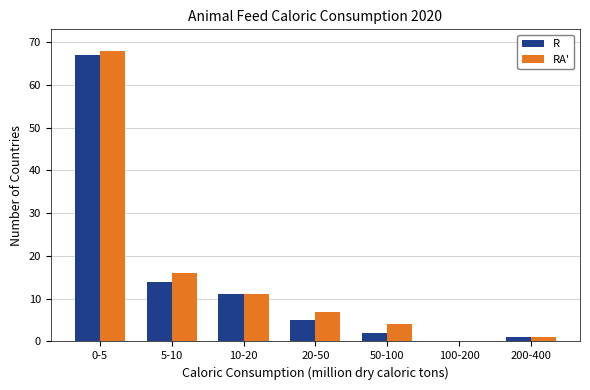

Reading left to right, what are all the values shown in this chart?

R: 0-5=67	5-10=14	10-20=11	20-50=5	50-100=2	100-200=0	200-400=1
RA': 0-5=68	5-10=16	10-20=11	20-50=7	50-100=4	100-200=0	200-400=1